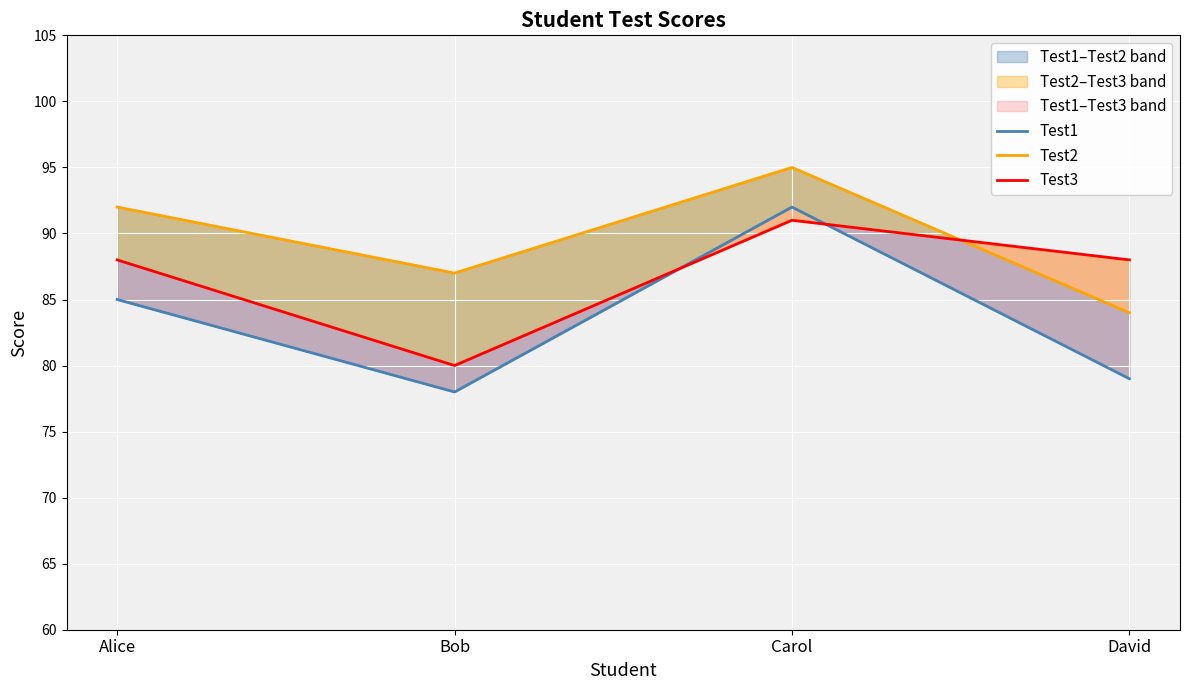

What is the label of the 4th point from the right?

Alice